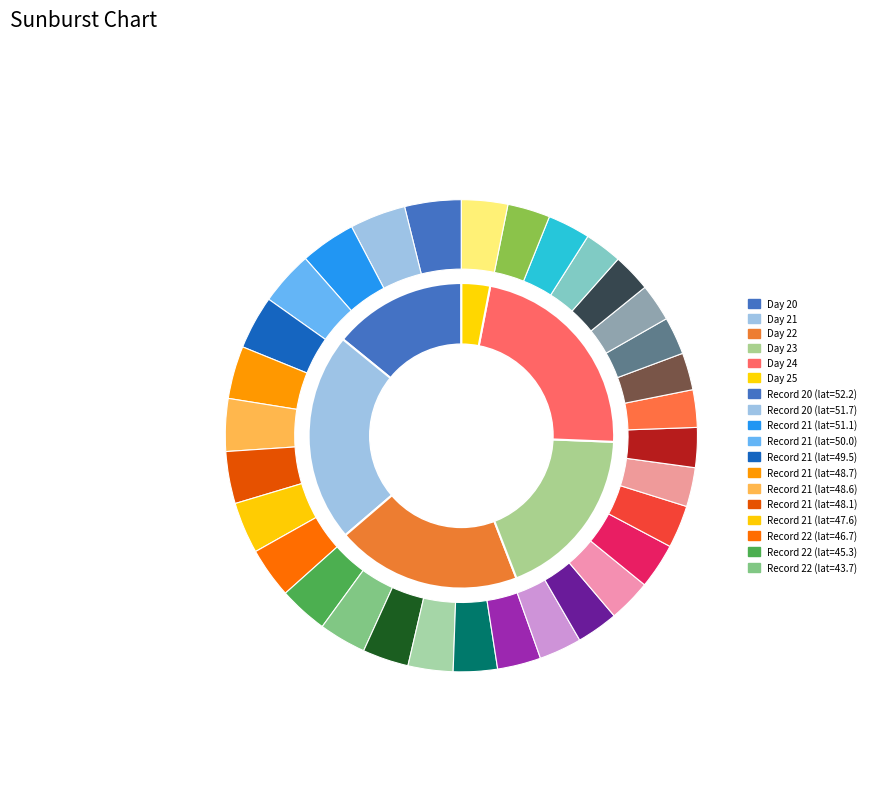

To the nearest percent, what is the average slice percentage?

3%